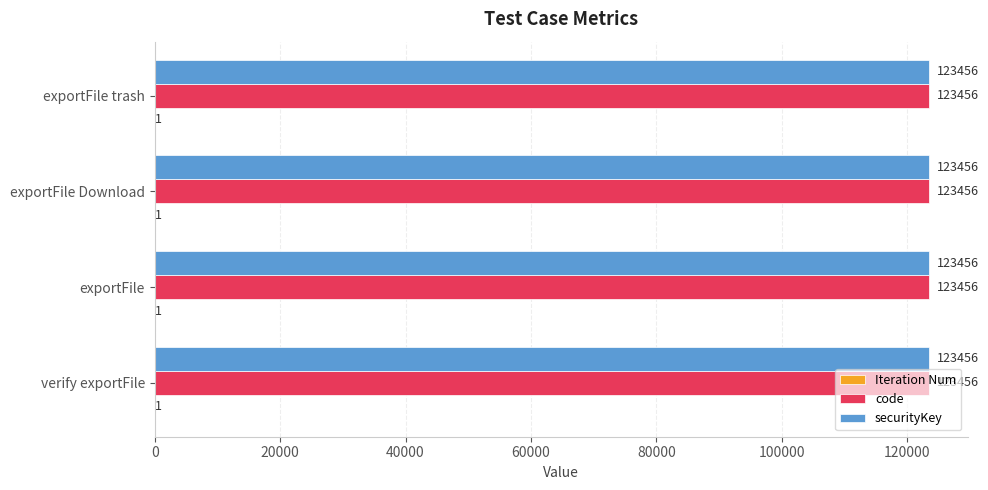

True or false: code has a value of 123456 at exportFile trash.

True